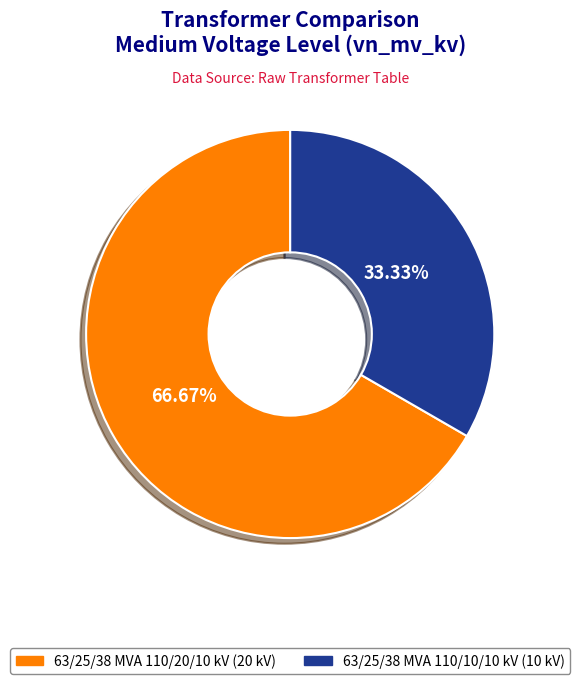

To the nearest percent, what is the average slice percentage?

50%